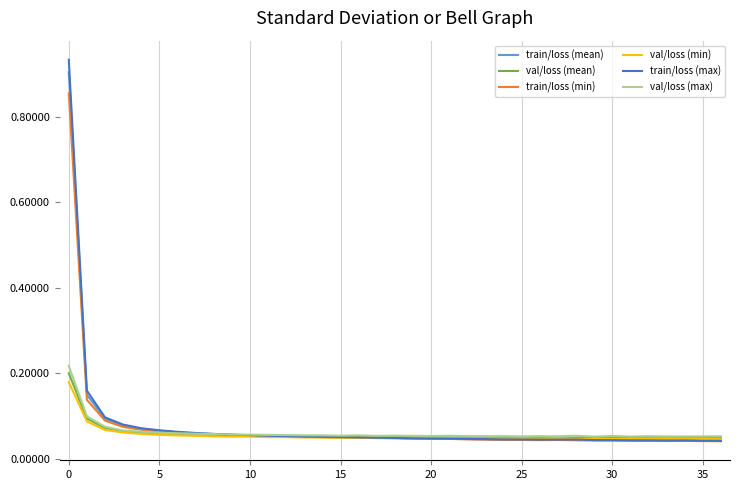

Which series has the widest spread of values?

train/loss (max)